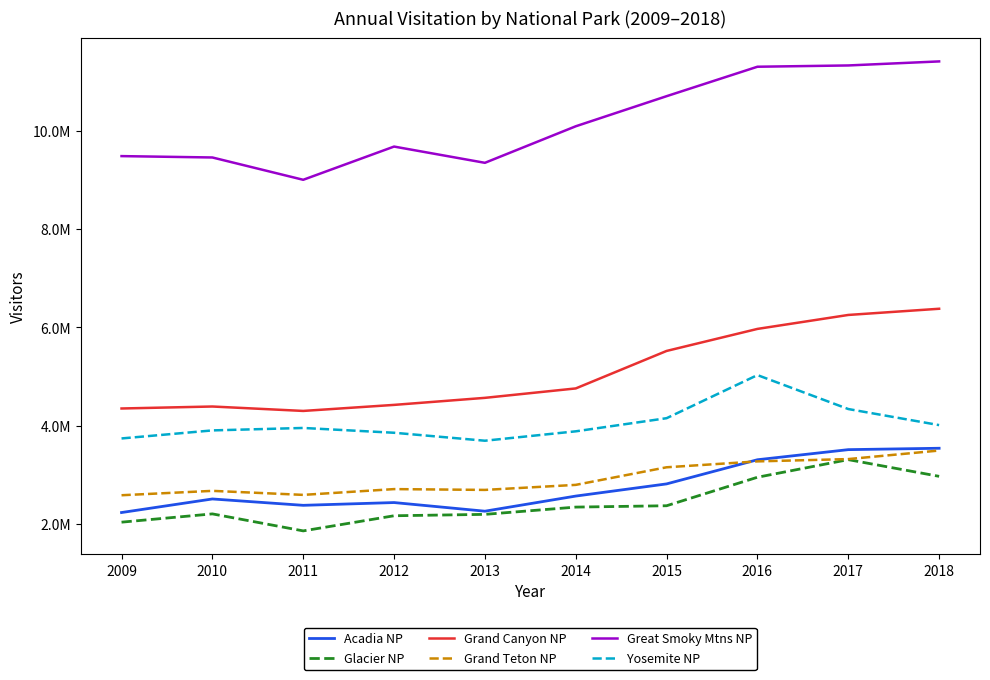

What is the difference between the maximum and minimum values in the Acadia NP series?

1309877